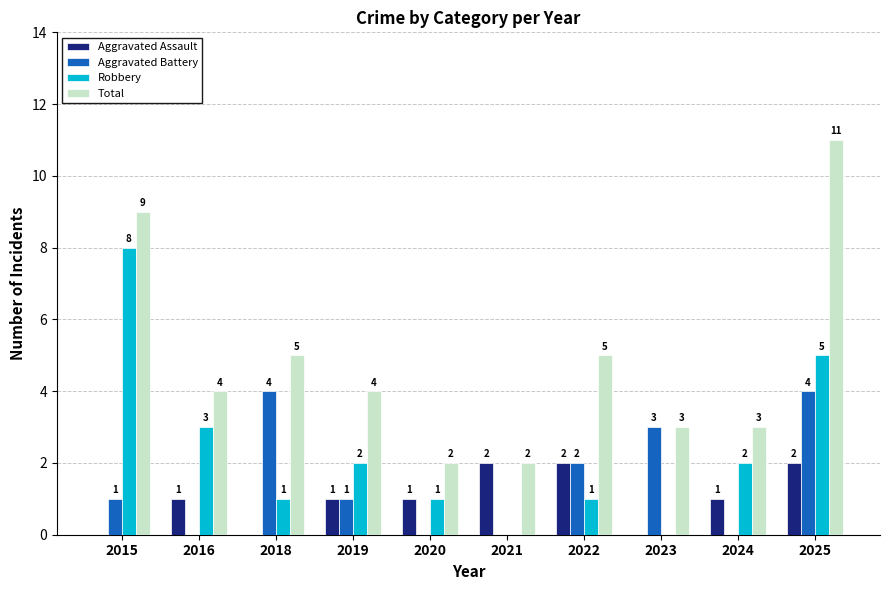

True or false: Aggravated Assault has a value of 1 at 2023.

False